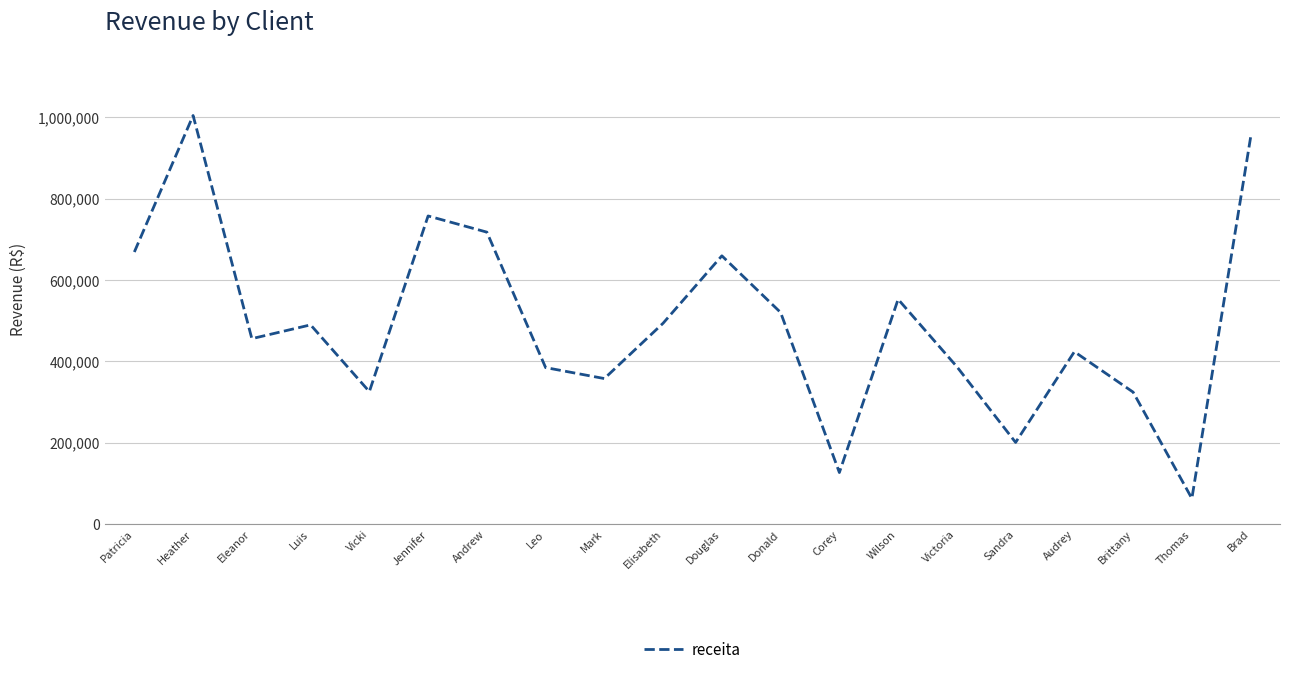

What is the difference between the maximum and minimum values?

941836.6